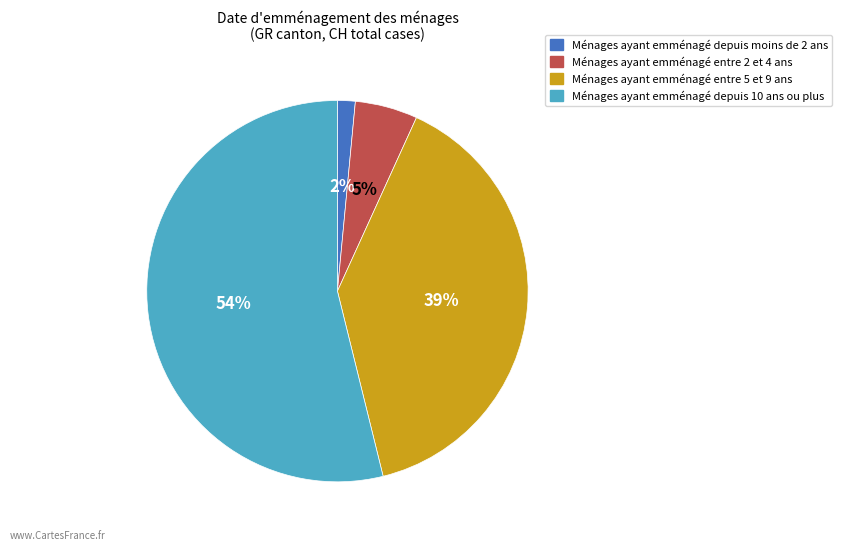

To the nearest percent, what is the difference between the largest and smallest slice percentages?

52%